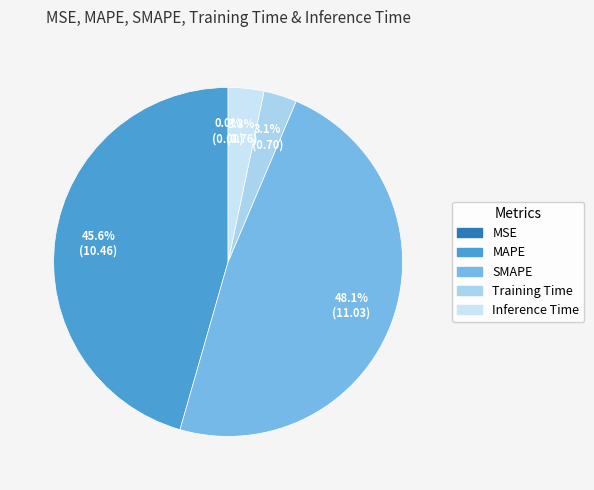

To the nearest percent, what is the difference between the MAPE and SMAPE slice percentages?

3%